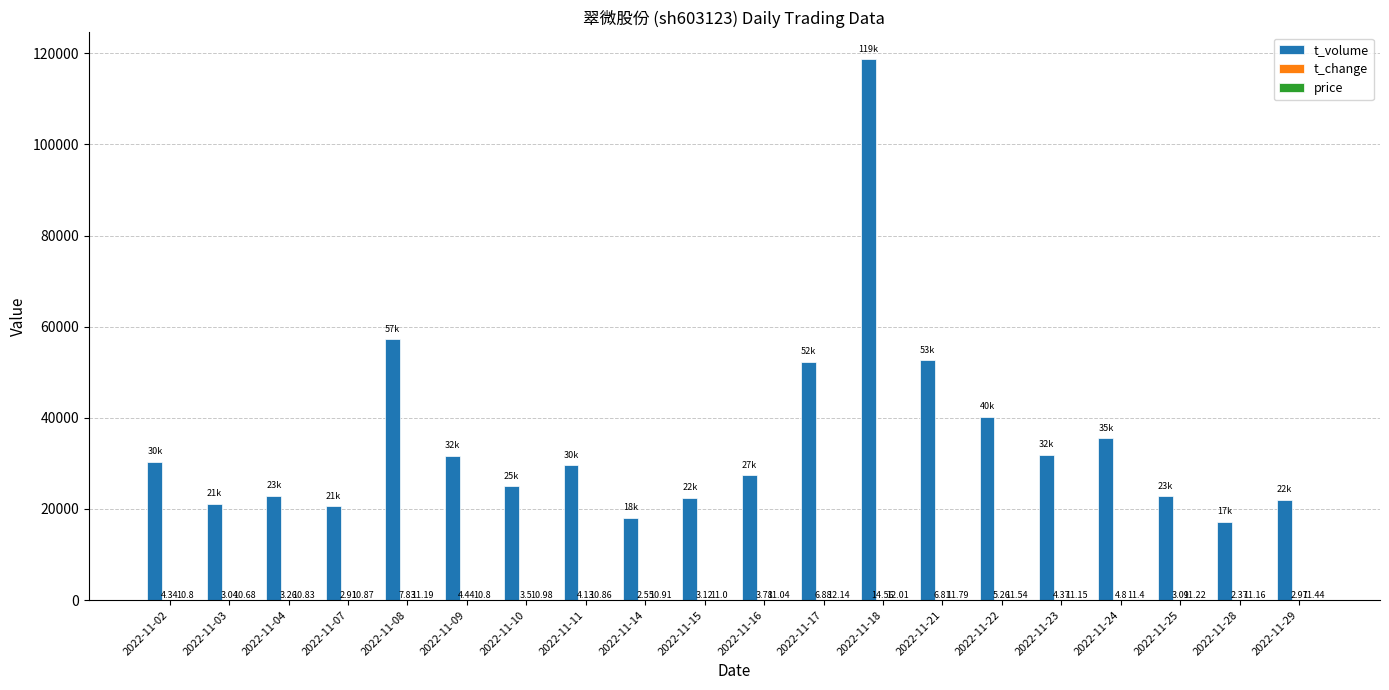

What is the spread (max minus min) of values at 2022-11-21?

52633.2